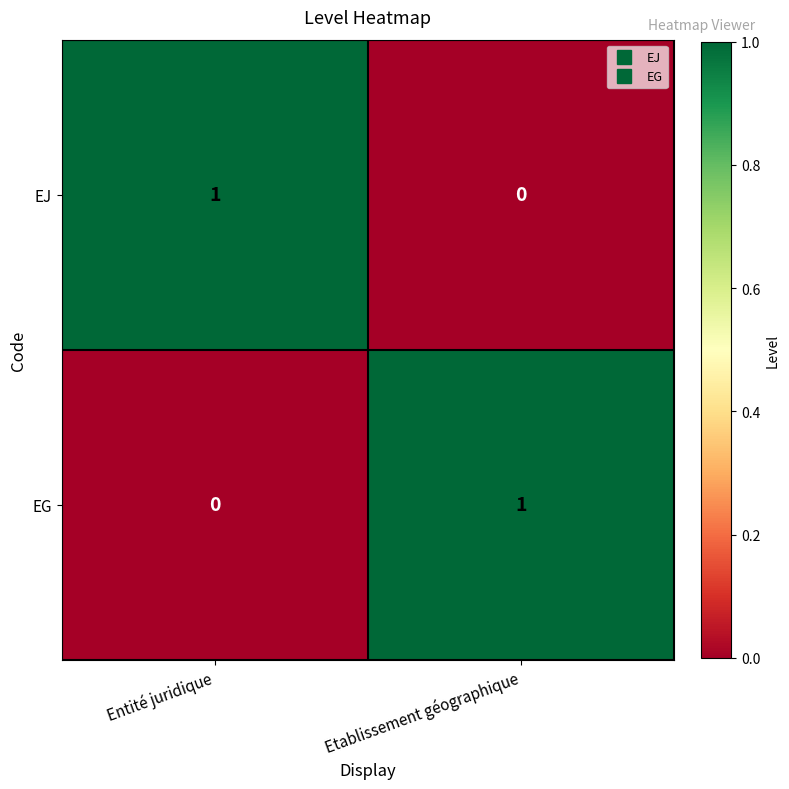

True or false: EJ has a value of 0 at Etablissement géographique.

True